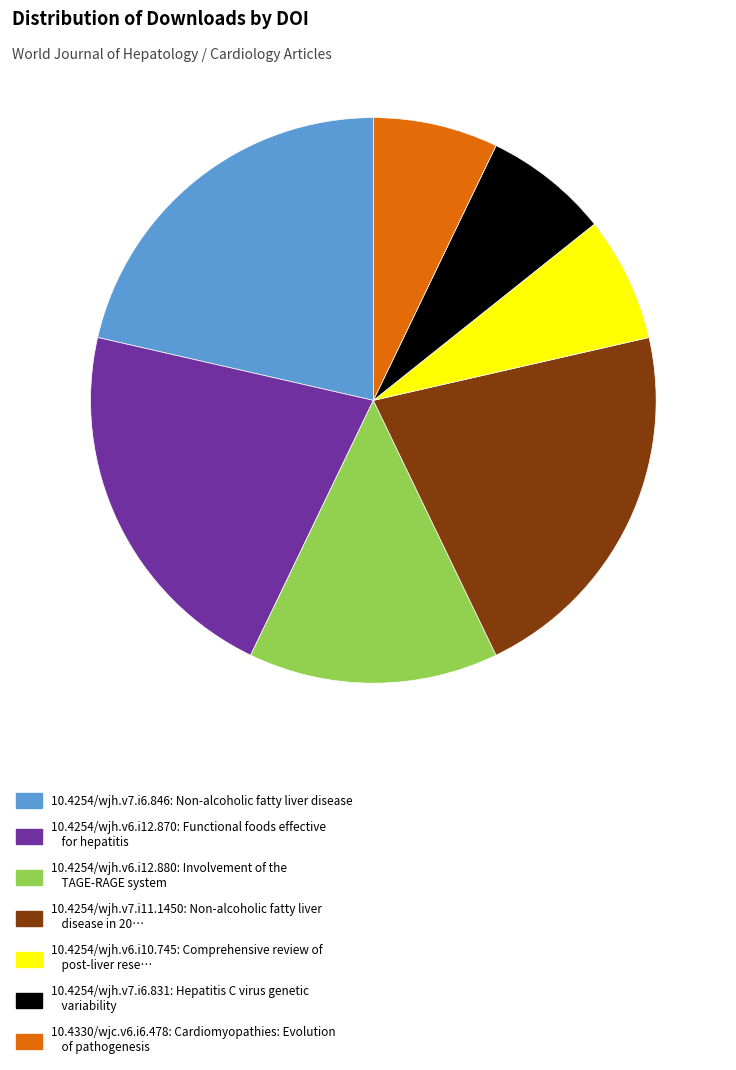

Is 10.4254/wjh.v6.i12.870: Functional foods effective for hepatitis the majority of the pie?

No